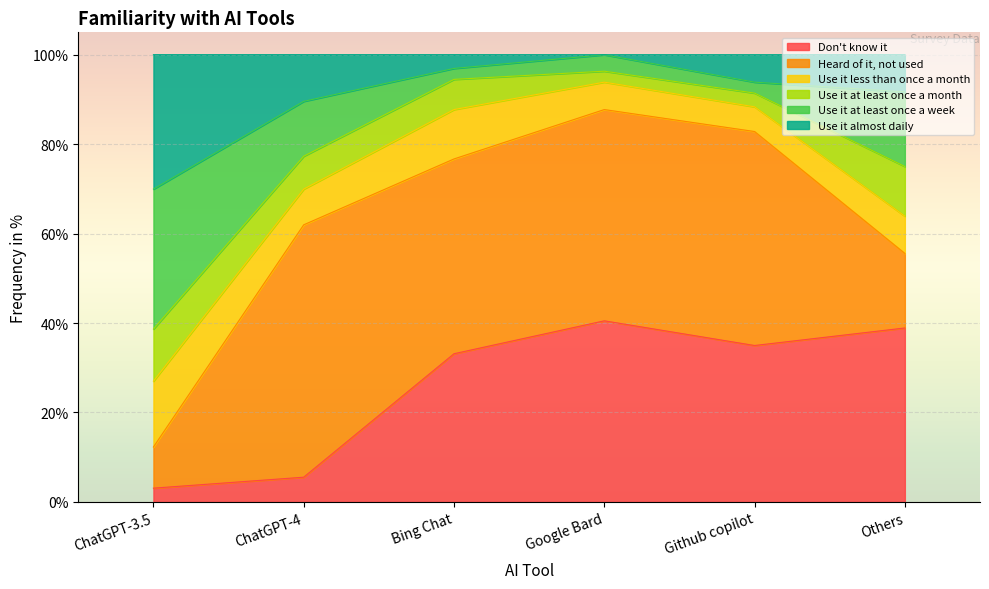

Is the value of Use it almost daily at Others greater than the value of Don't know it at ChatGPT-3.5?

Yes